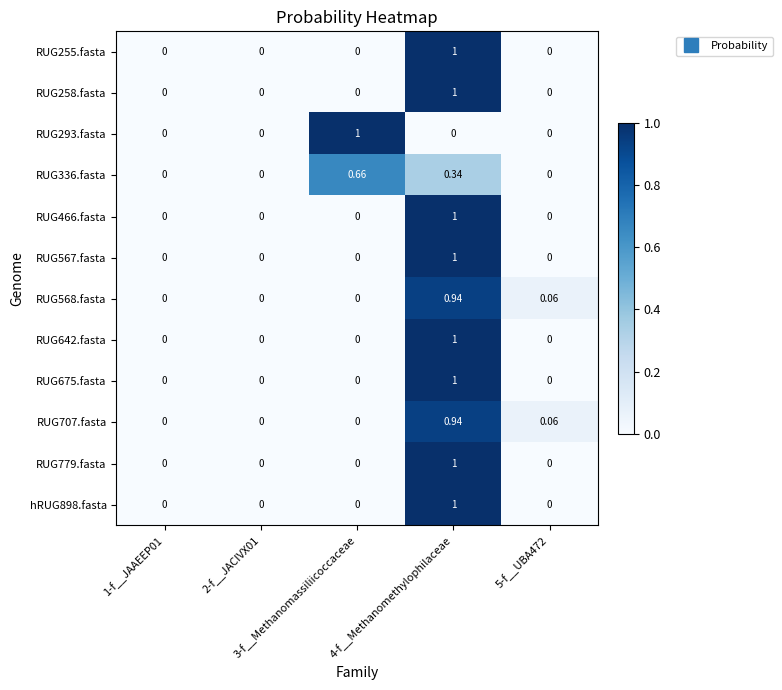

Rank the series by their maximum value, from highest to lowest.

RUG255.fasta, RUG258.fasta, RUG293.fasta, RUG466.fasta, RUG567.fasta, RUG642.fasta, RUG675.fasta, RUG779.fasta, hRUG898.fasta, RUG568.fasta, RUG707.fasta, RUG336.fasta